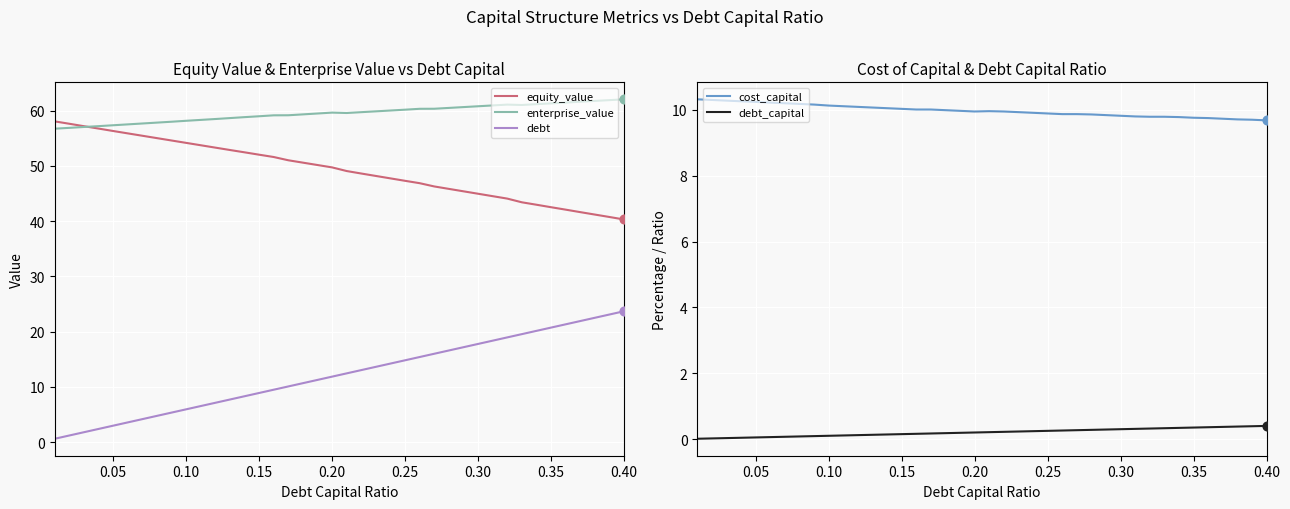

What are all the series names shown in the legend?

equity_value, enterprise_value, debt, cost_capital, debt_capital